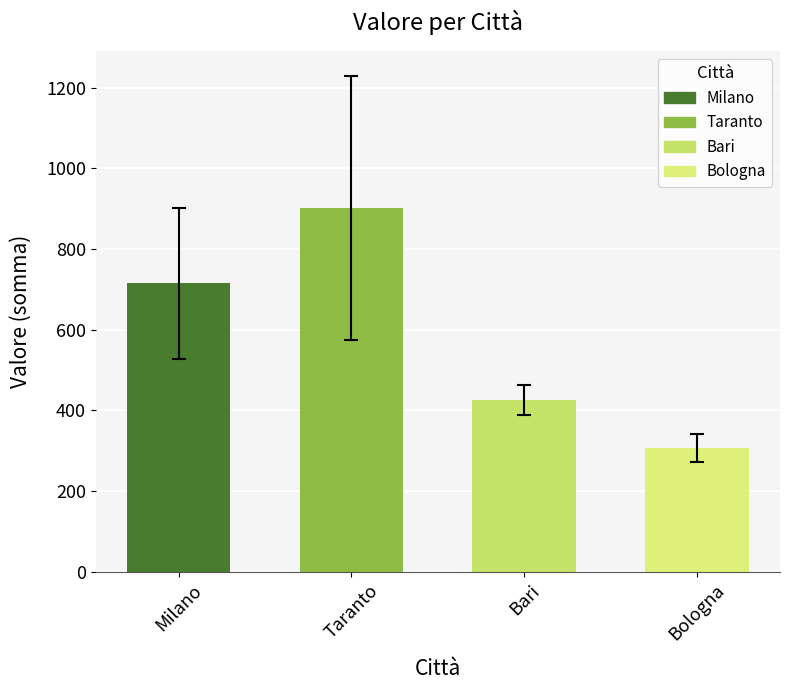

Reading left to right, transcribe all the data shown in this chart.

715	902	426	307